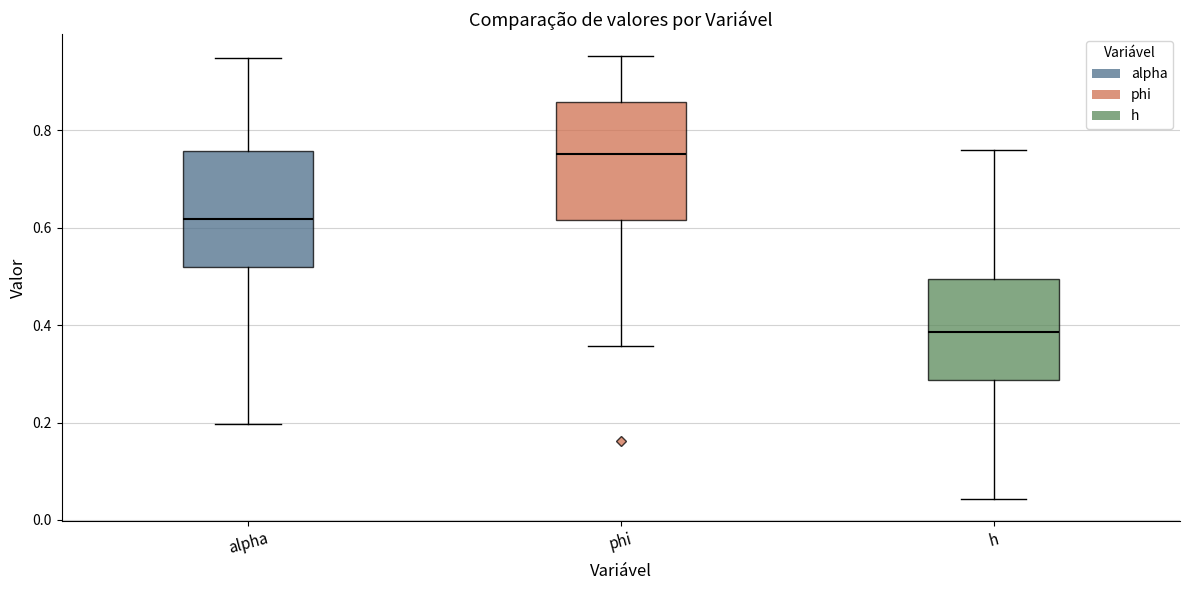

Which box's median line is the highest?

phi